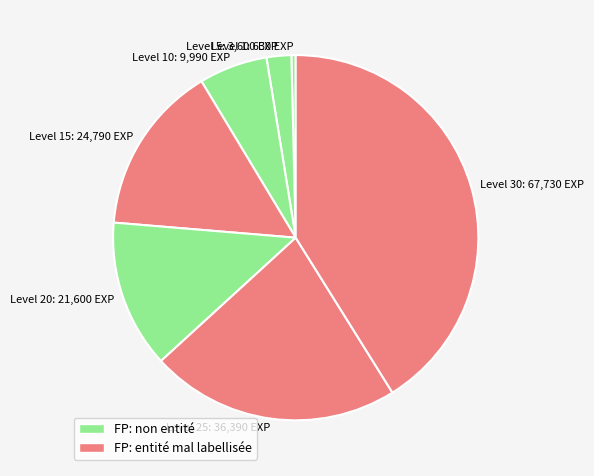

Does any single category account for the majority?

No